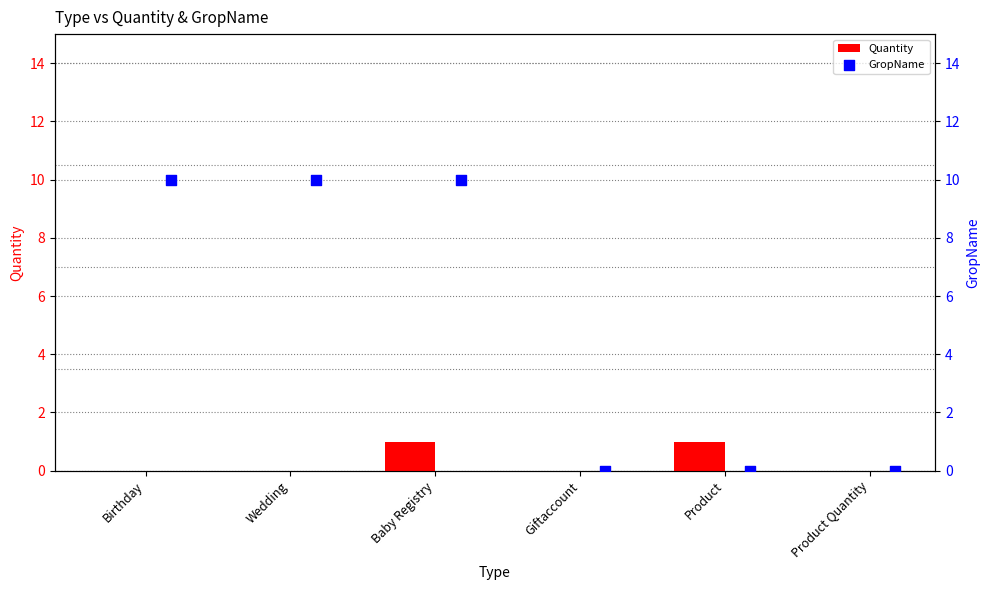

Which series contains the highest Y value?

GropName